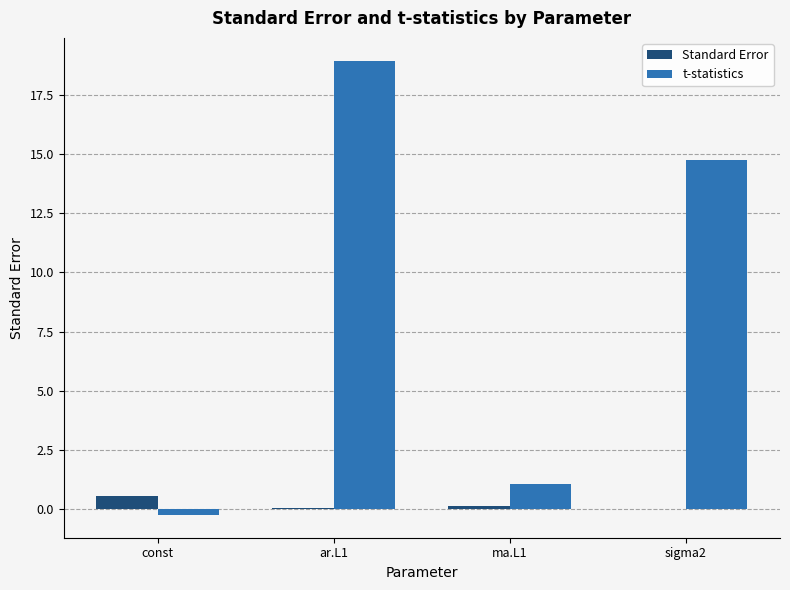

What is the greatest value displayed?

18.9